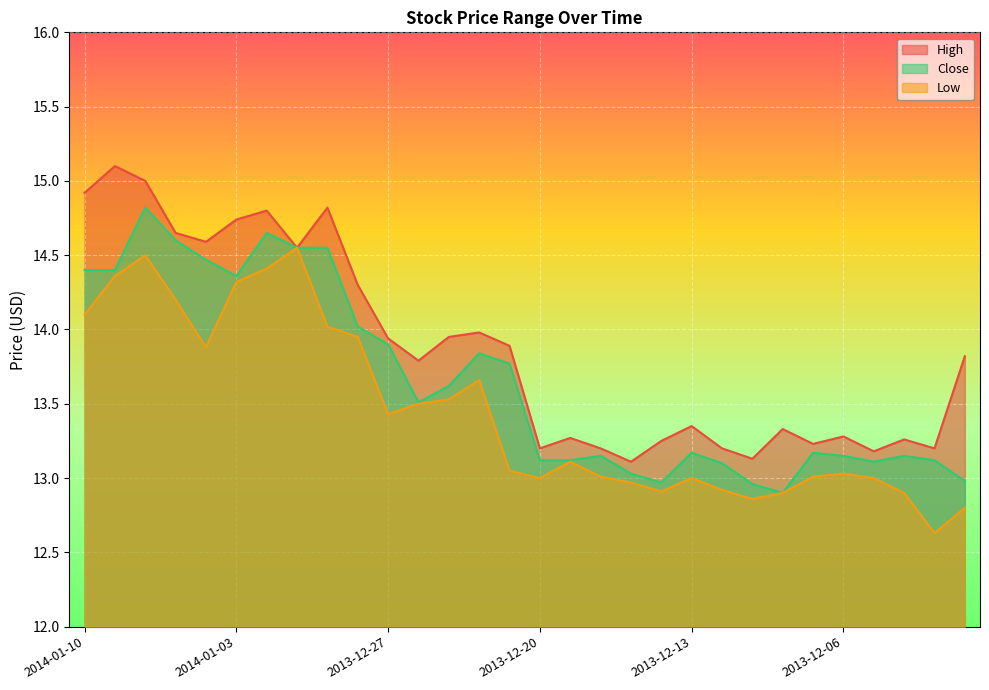

At which label does Low first exceed 13?

2014-01-10